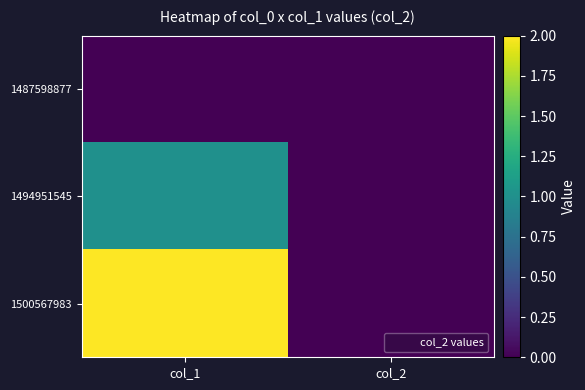

What is the total value across all series at col_1?

3